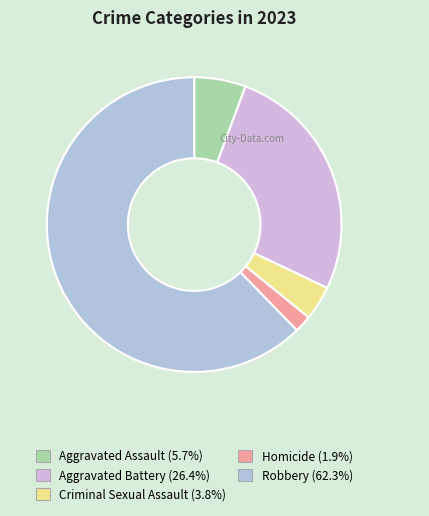

How many slices are in this pie chart?

5